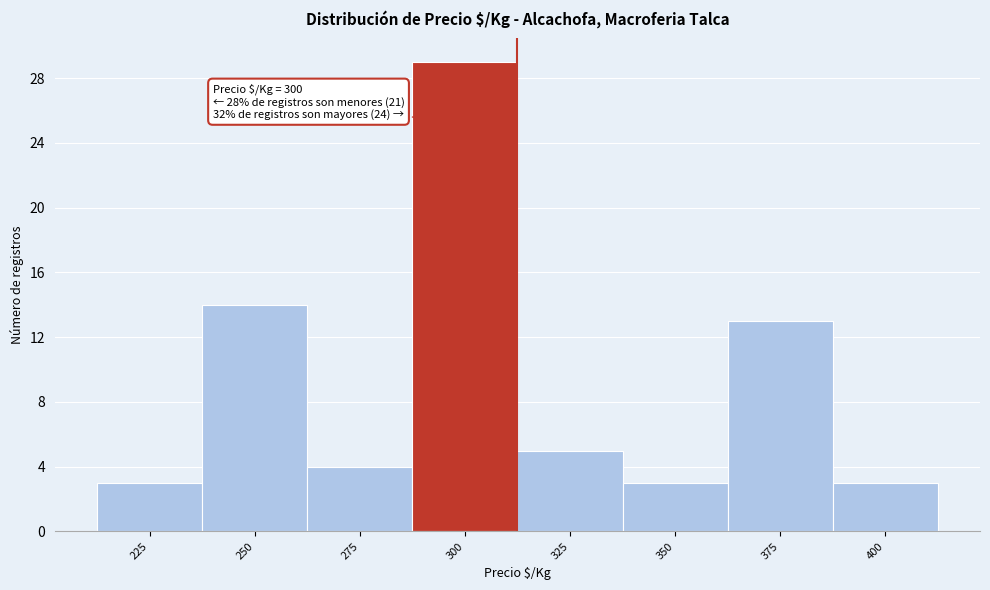

Over which range of the x-axis is the bar tallest?

287.5 to 312.5